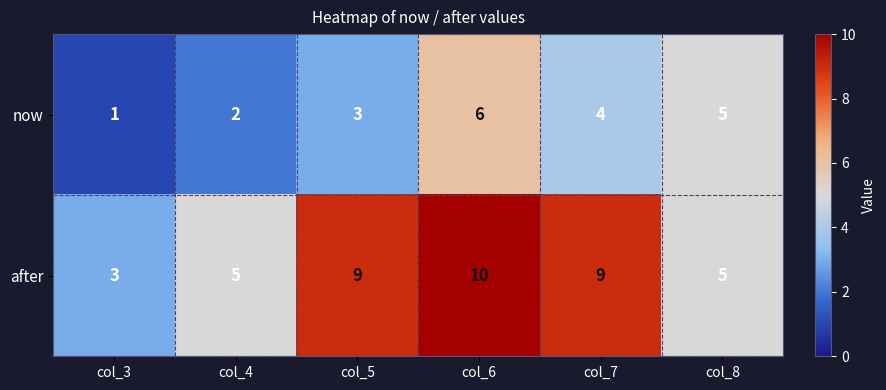

Count the now values in the range 2 to 5.

4